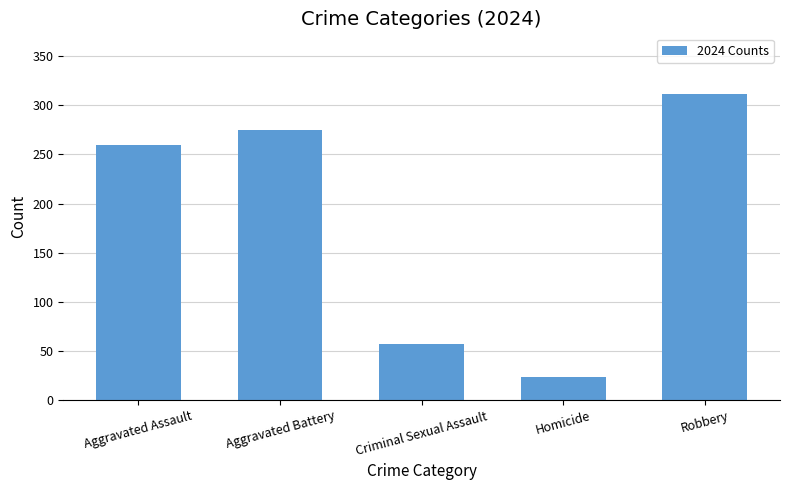

Between Aggravated Assault and Robbery, which is larger?

Robbery